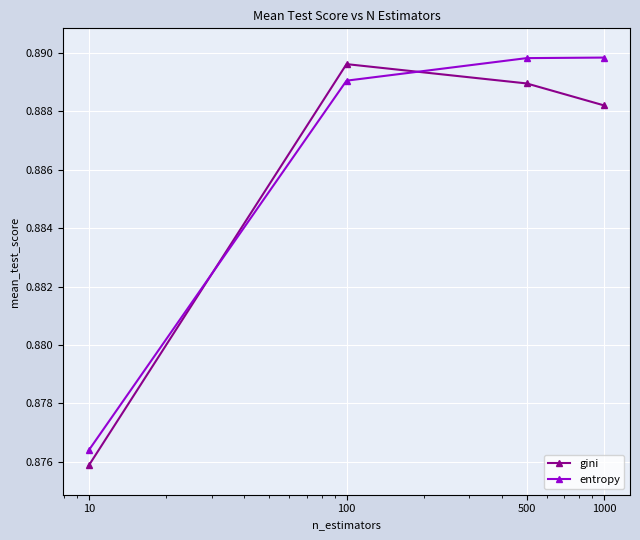

After their last crossing, which series has the higher values: gini or entropy?

entropy